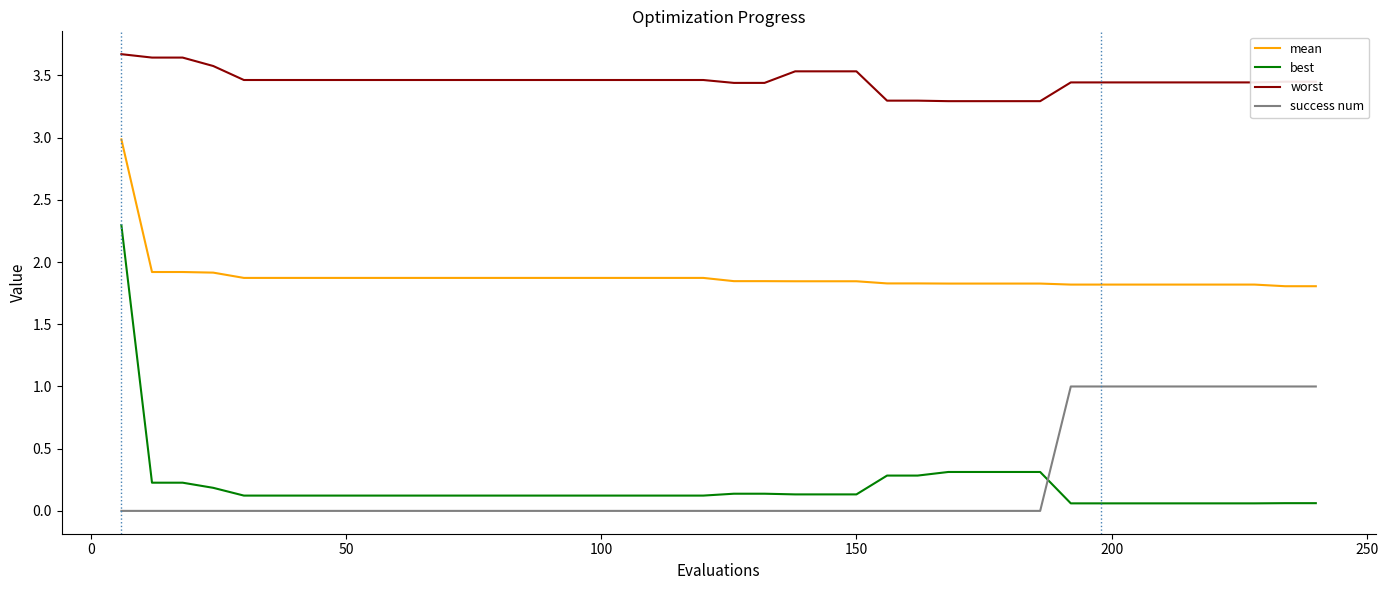

True or false: worst and best intersect in this chart.

False